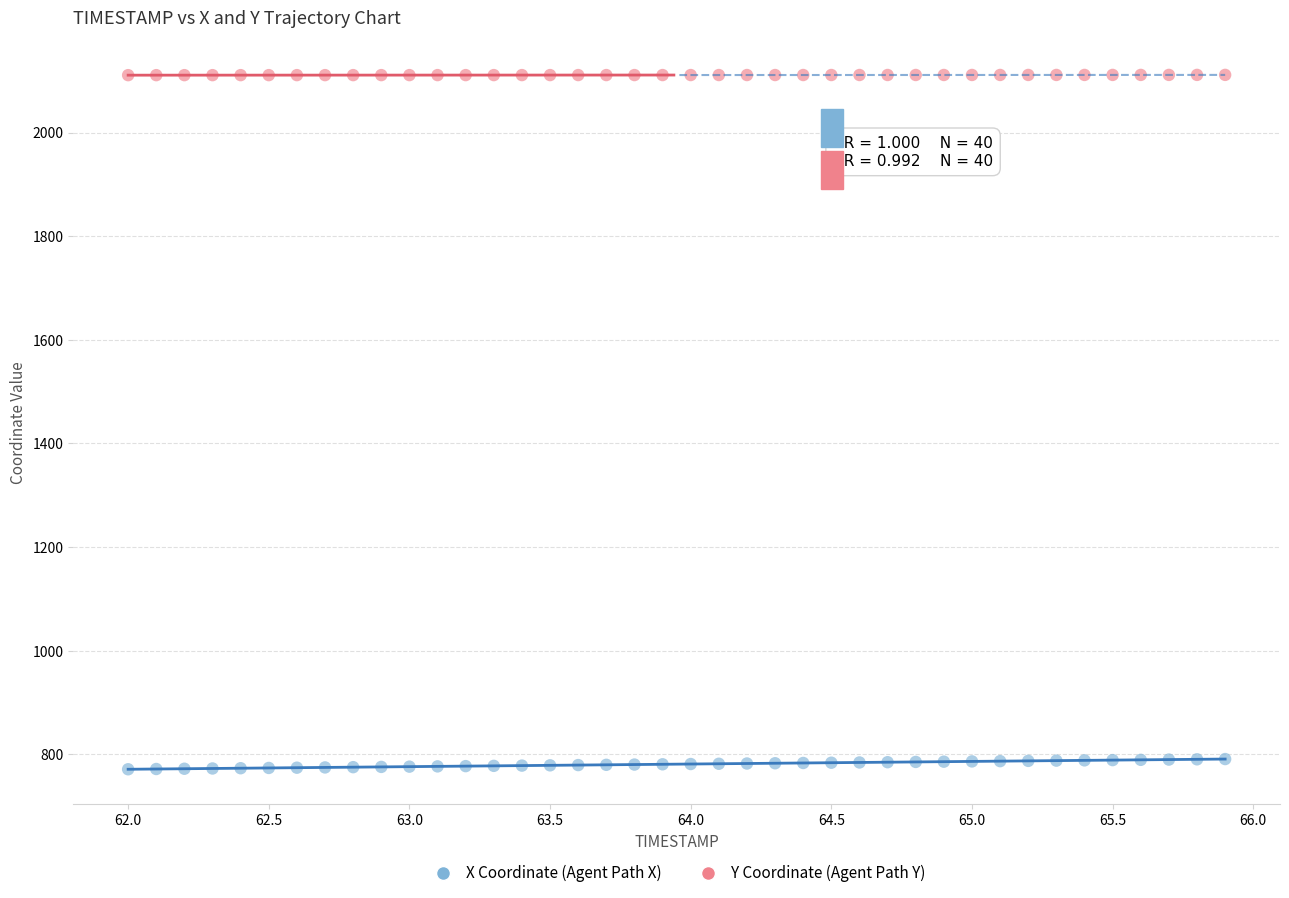

Which series contains the lowest Y value?

X Coordinate (Agent Path X)